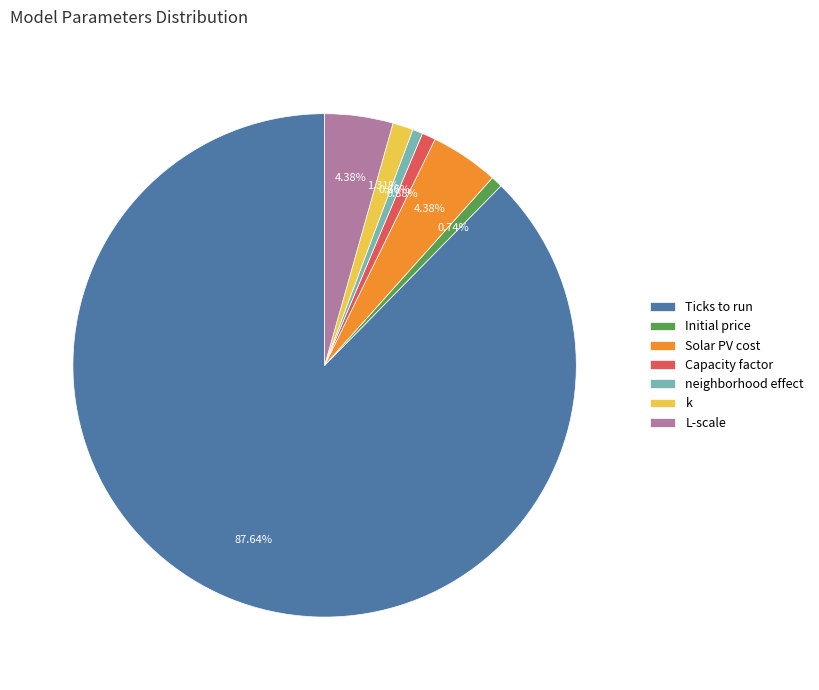

What percentage is the neighborhood effect slice, to the nearest percent?

1%